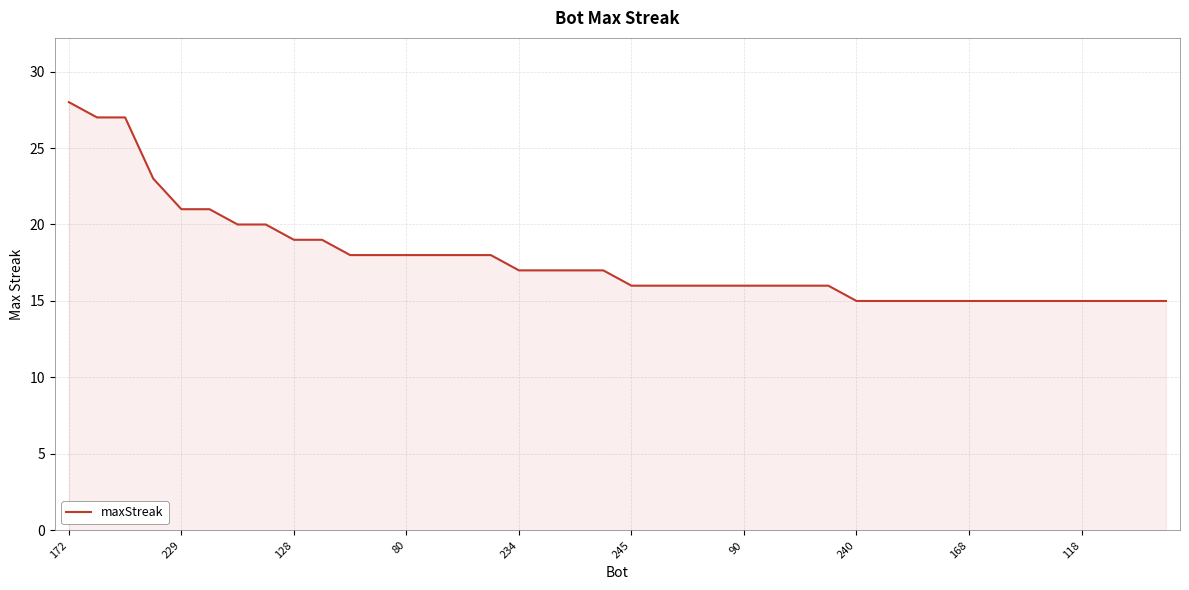

What is the difference between the maximum and minimum values?

13